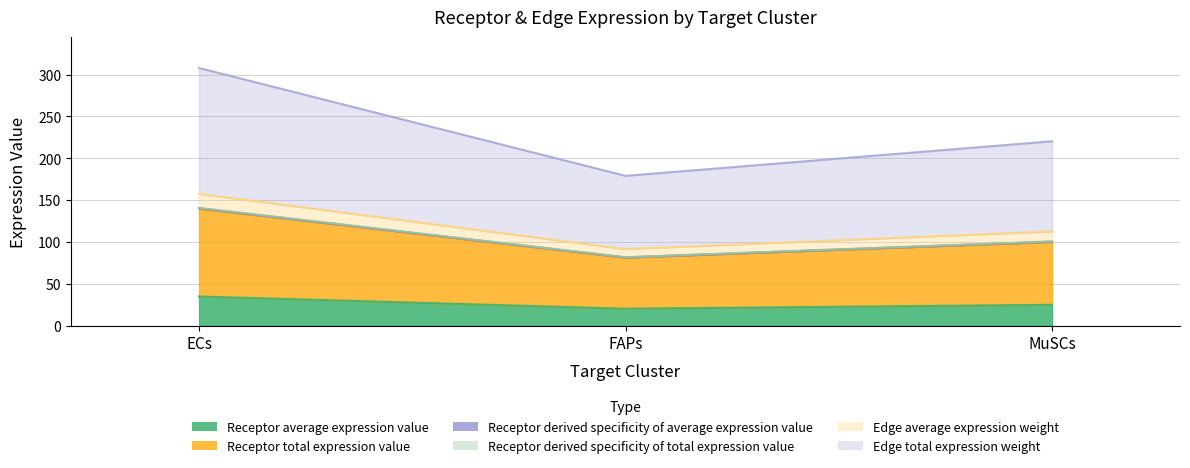

What is the sum of the Receptor average expression value values at MuSCs and ECs?

240.8